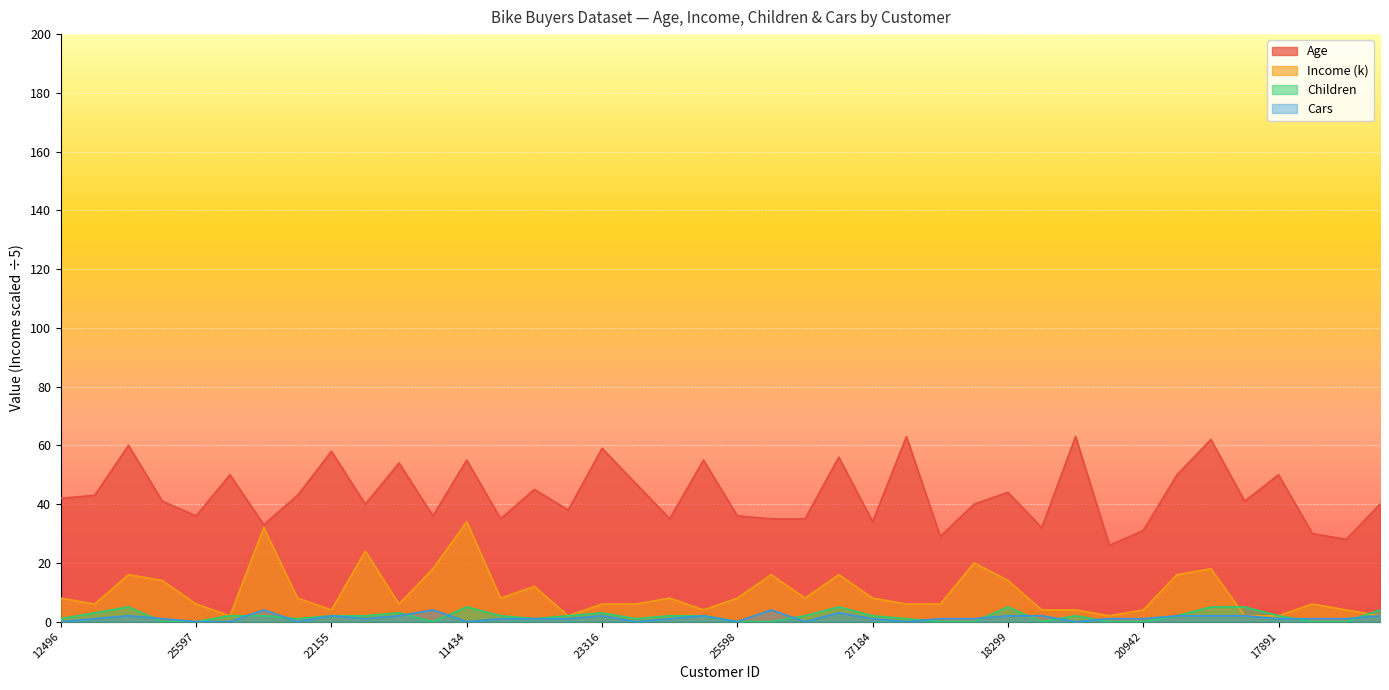

At how many categories does at least one series exceed 24?

40